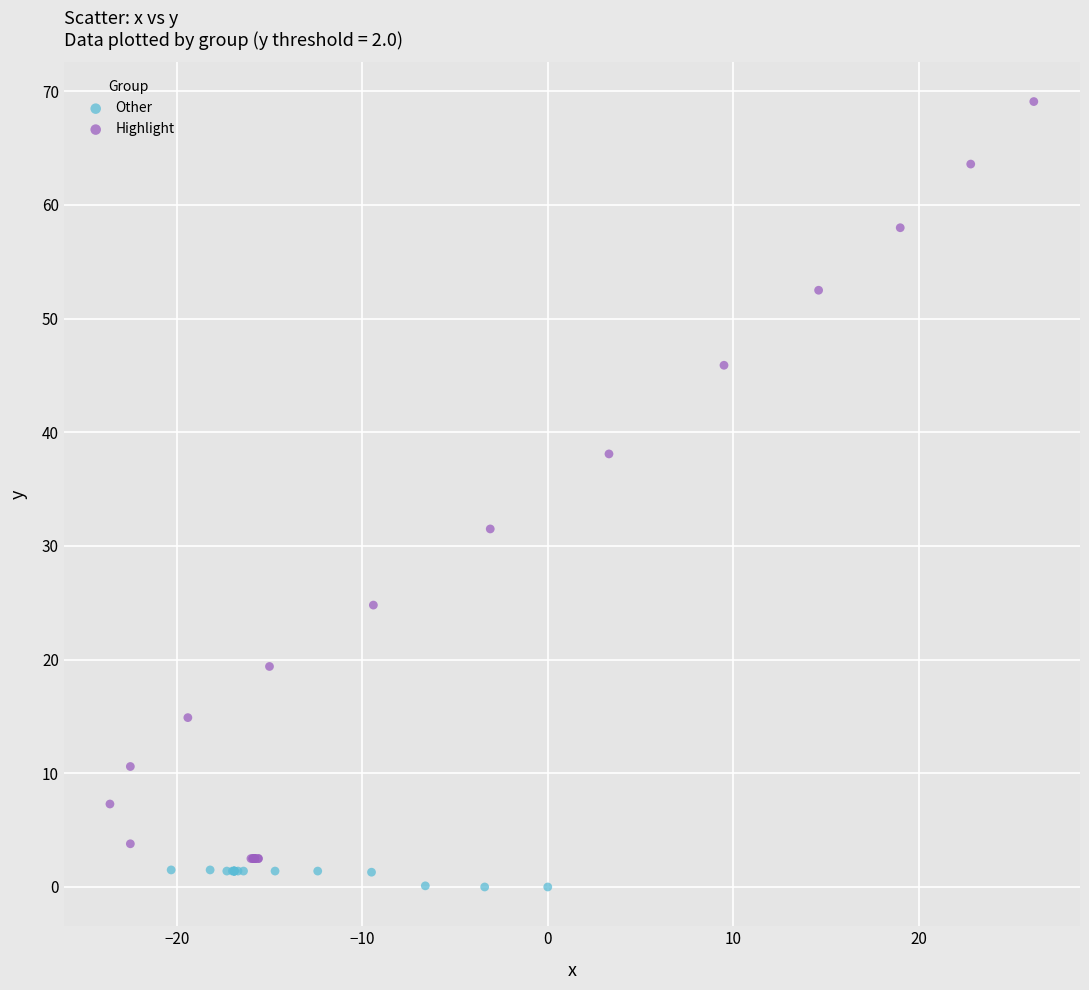

Which series has the largest Y range (max minus min)?

Highlight